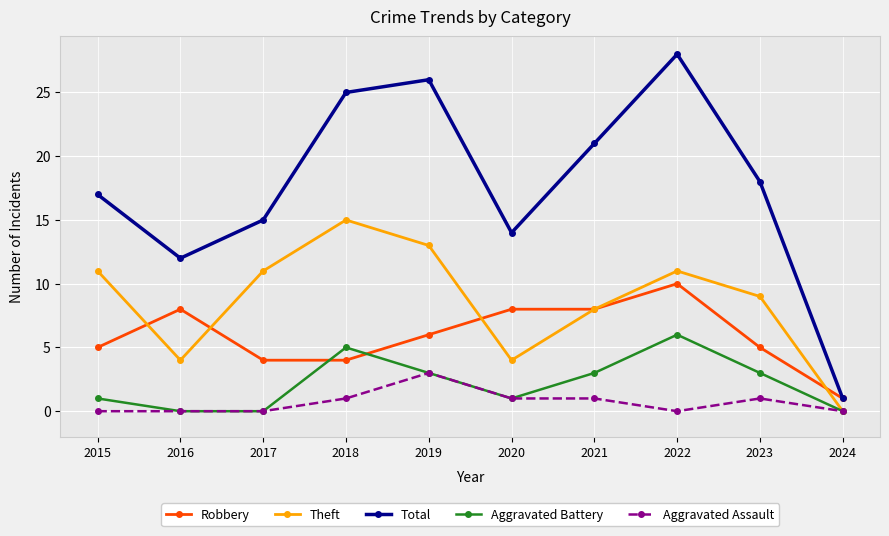

What are all the series names shown in the legend?

Robbery, Theft, Total, Aggravated Battery, Aggravated Assault